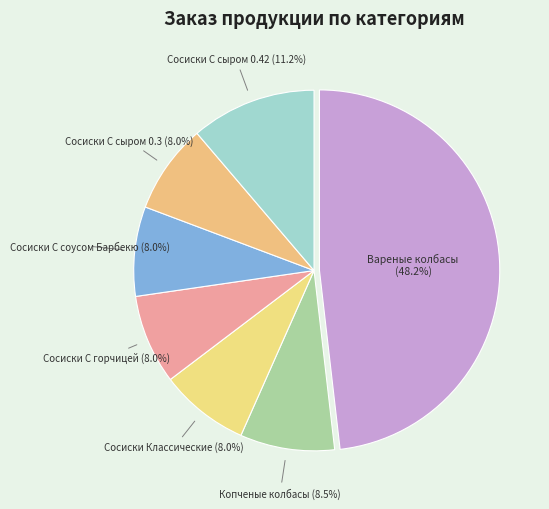

What is the ratio of the value at Сосиски С горчицей to the value at Сосиски С сыром 0.42?

0.7